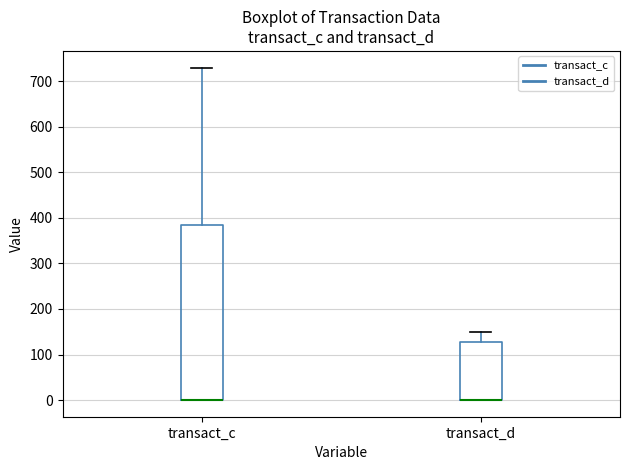

Which box is the tallest, from its lower edge to its upper edge?

transact_c